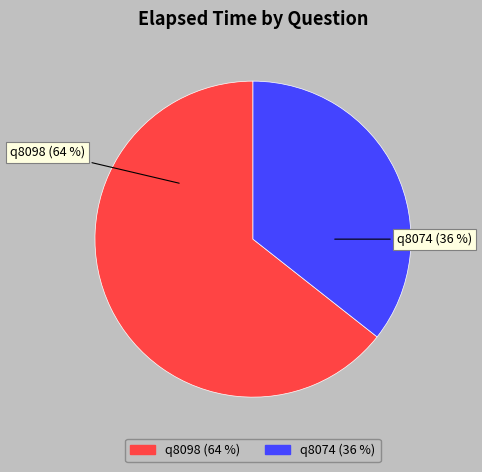

Is there a majority slice in this chart?

Yes